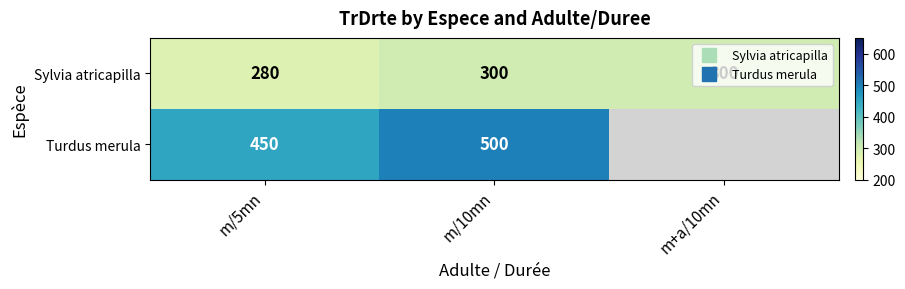

At which category is the sum across all series the highest?

m/10mn